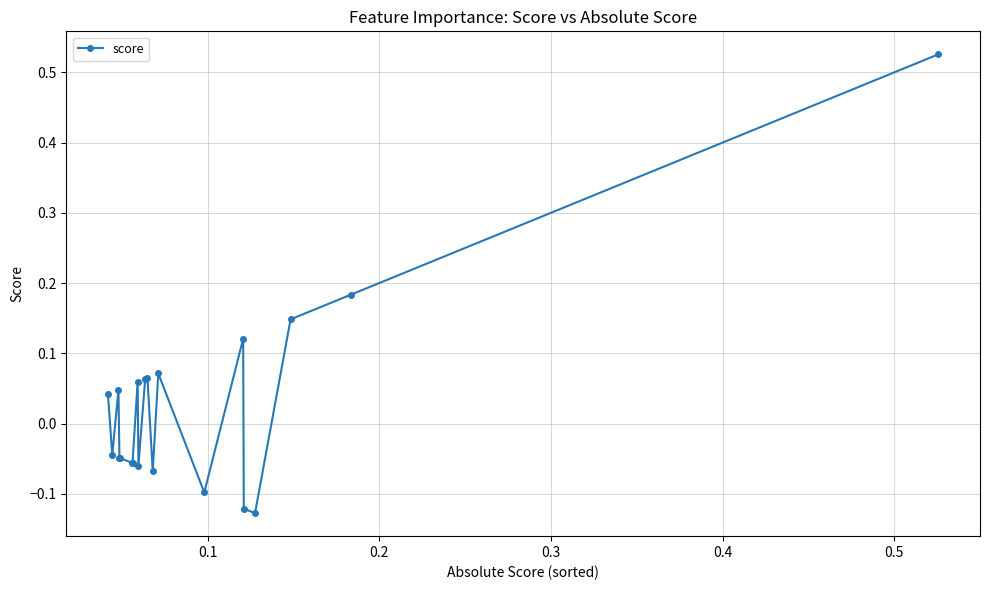

What is the difference between the maximum and second lowest values?

0.6